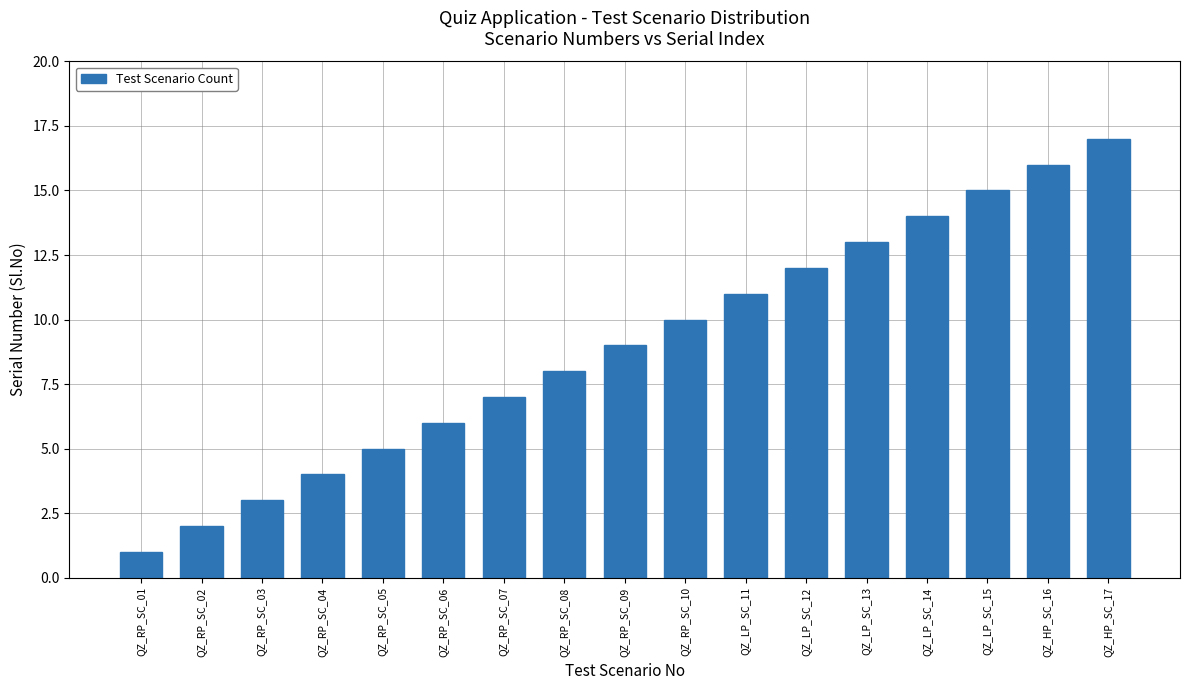

The value at QZ_RP_SC_09 is 9. True or false?

True